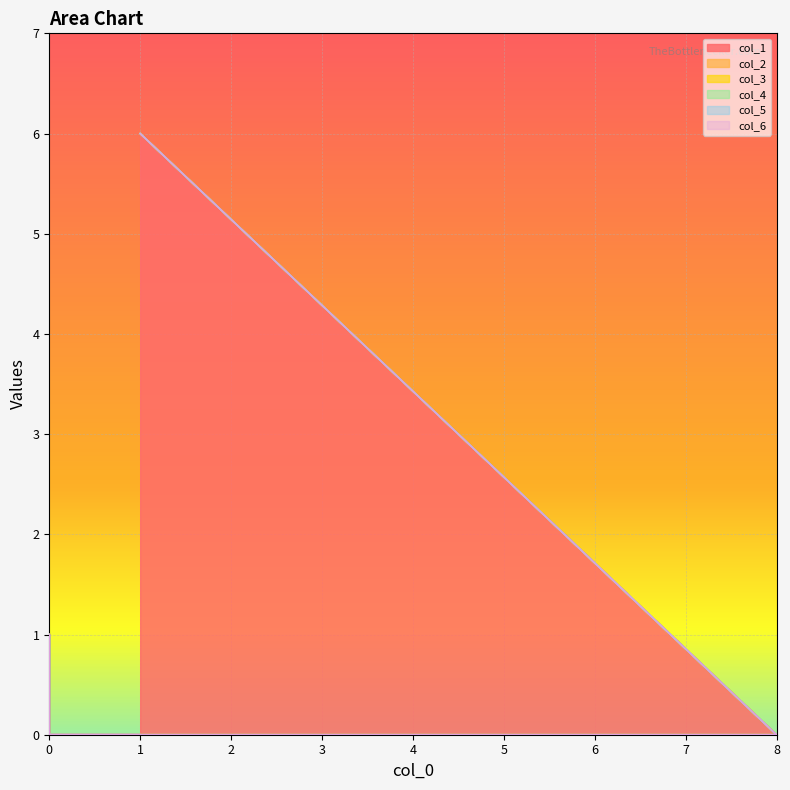

How many data points in col_1 are above 0?

2